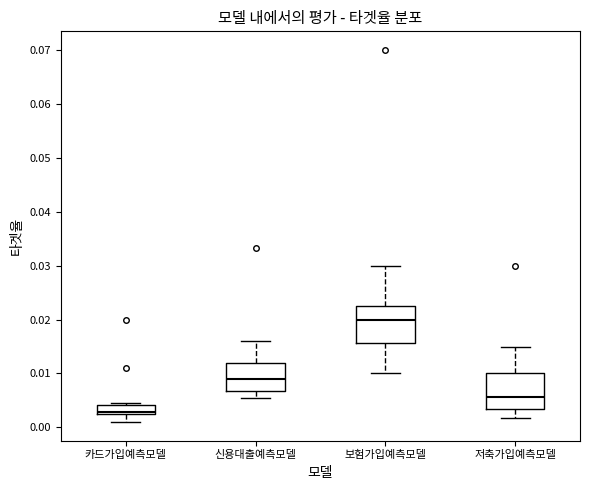

Reading left to right, transcribe this box plot: for each box, give where its median line is, the range the box spans, and where its two whiskers end, as read against the y-axis. The values are not printed on the chart, so give them approximately, as read against the axis.

카드가입예측모델: median 0.003 (just above the box's lower edge), box 0.003 to 0.004, whiskers 0.001 to 0.005
신용대출예측모델: median 0.009, box 0.007 to 0.012, whiskers 0.006 to 0.016
보험가입예측모델: median 0.020, box 0.016 to 0.023, whiskers 0.010 to 0.030
저축가입예측모델: median 0.006, box 0.004 to 0.010, whiskers 0.002 to 0.015